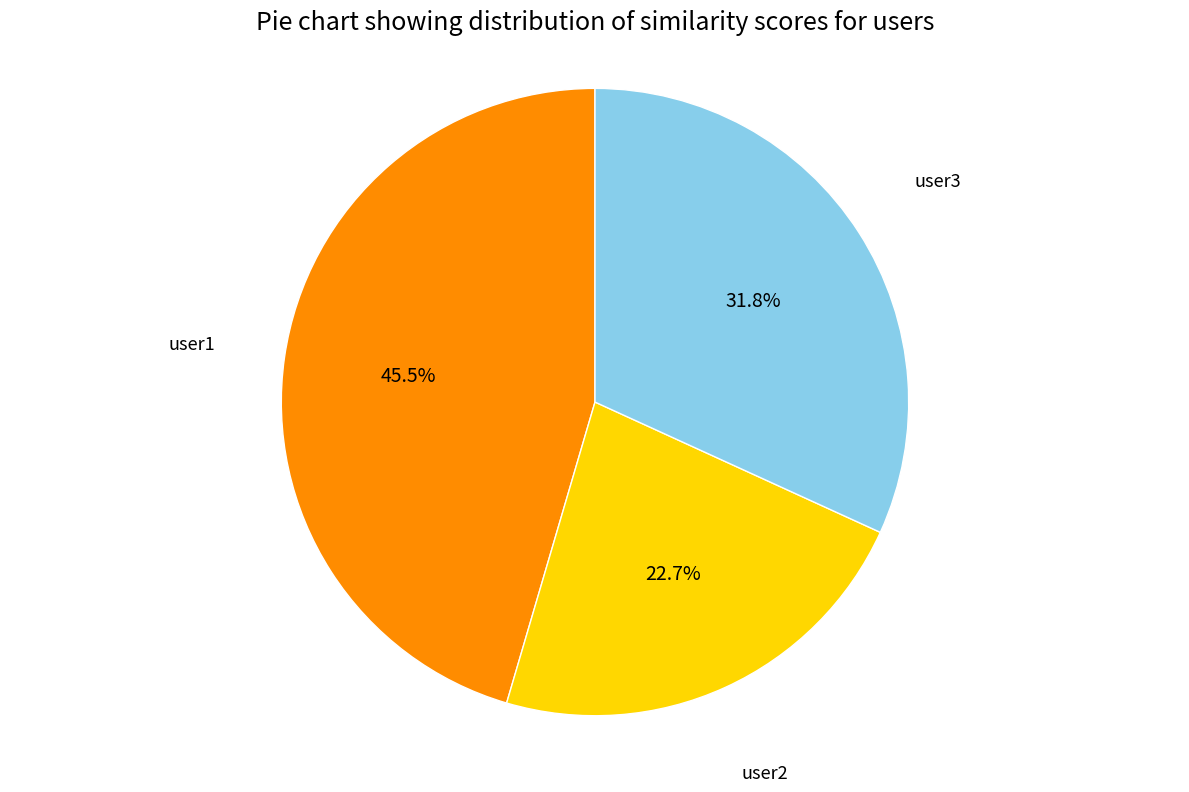

To the nearest percent, what is the difference between the largest and smallest slice percentages?

23%